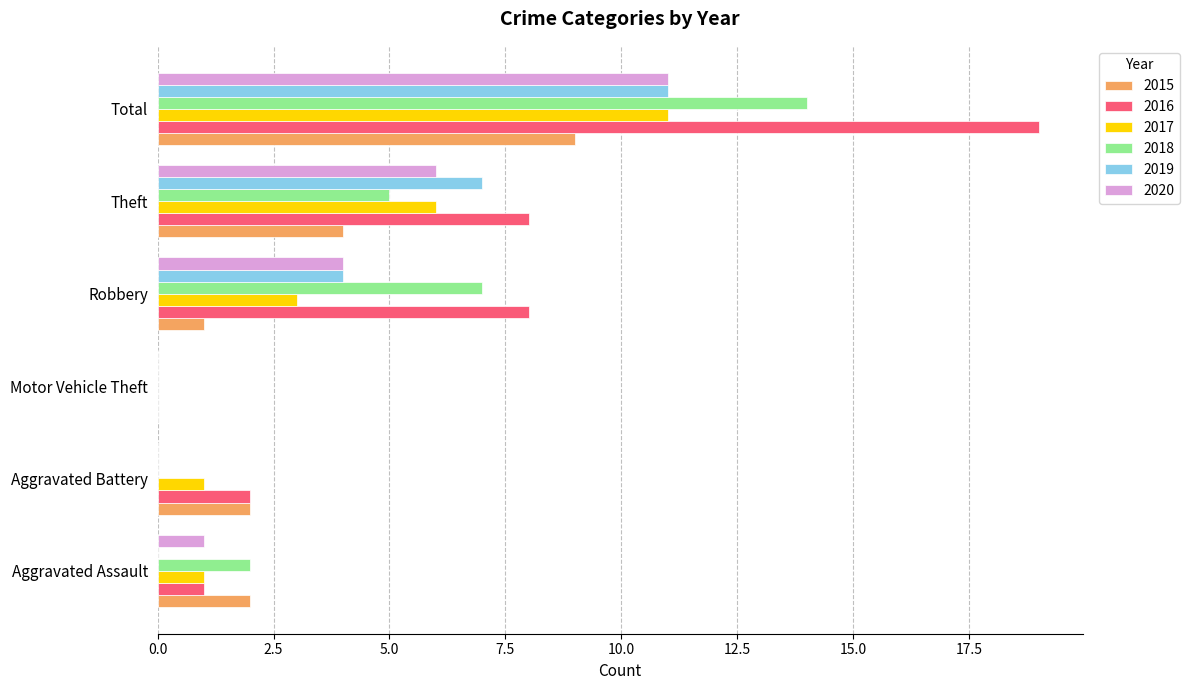

What is the sum of all 2020 values?

22